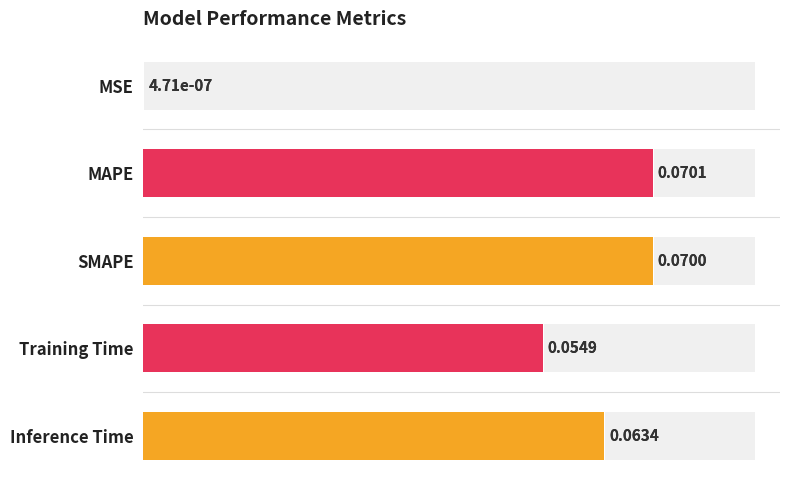

Are the bars horizontal?

Yes